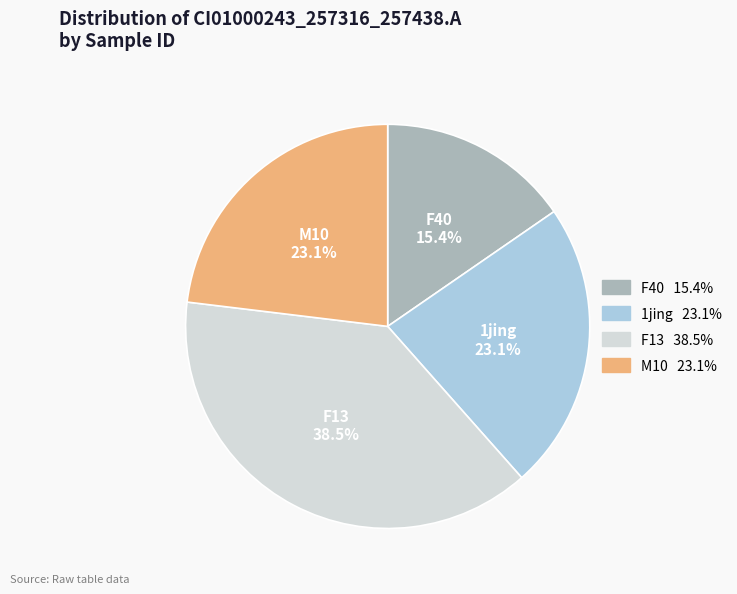

How many slices are in this pie chart?

4